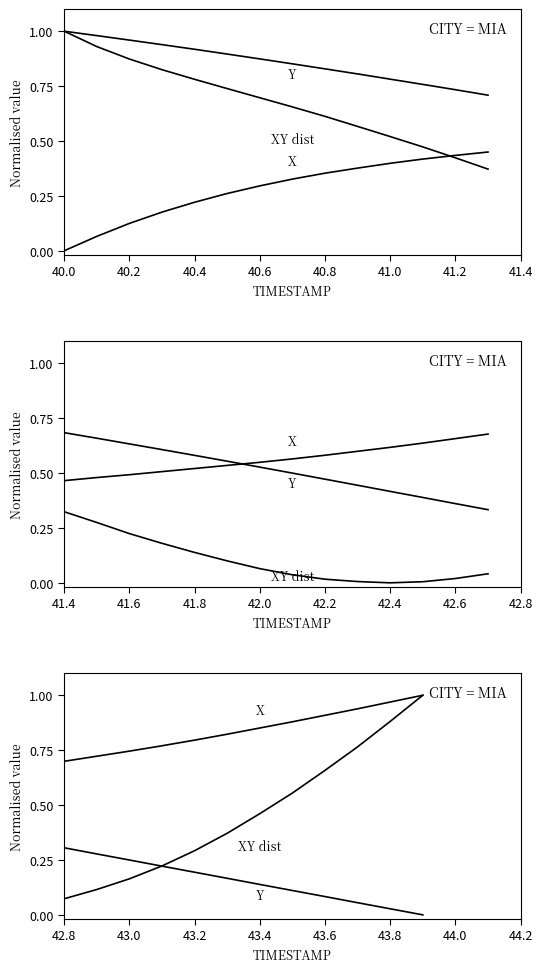

Which series has the widest spread of values?

XY dist (normalised)